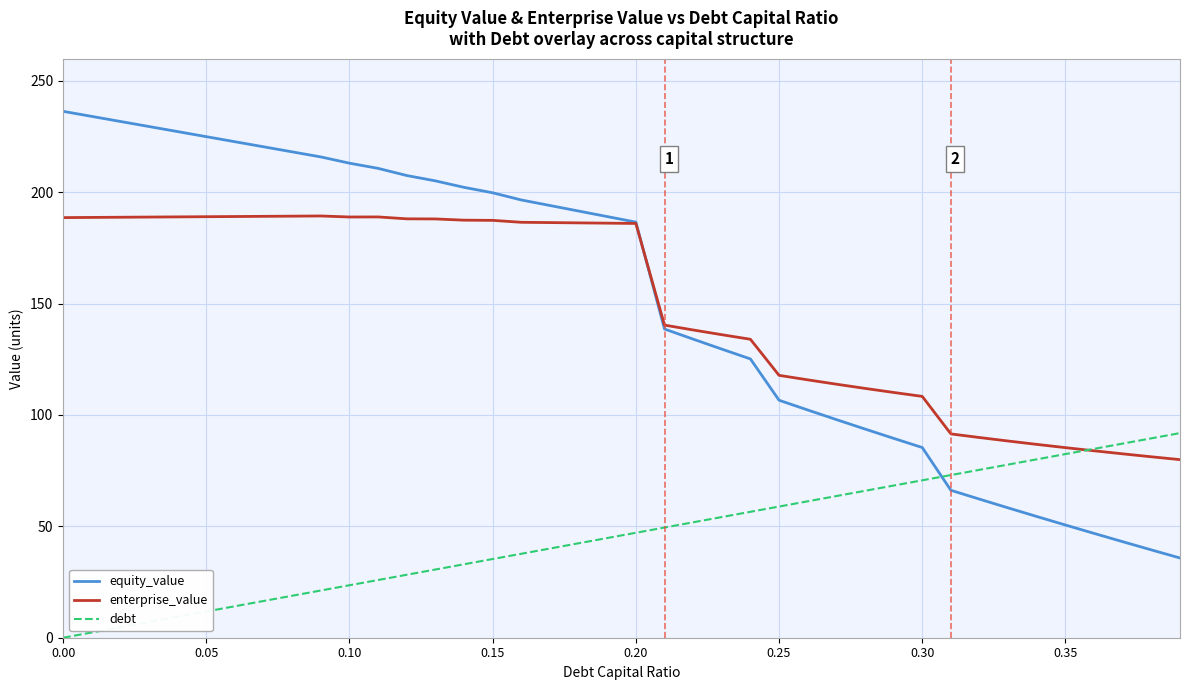

Which series has the largest range (max minus min)?

equity_value